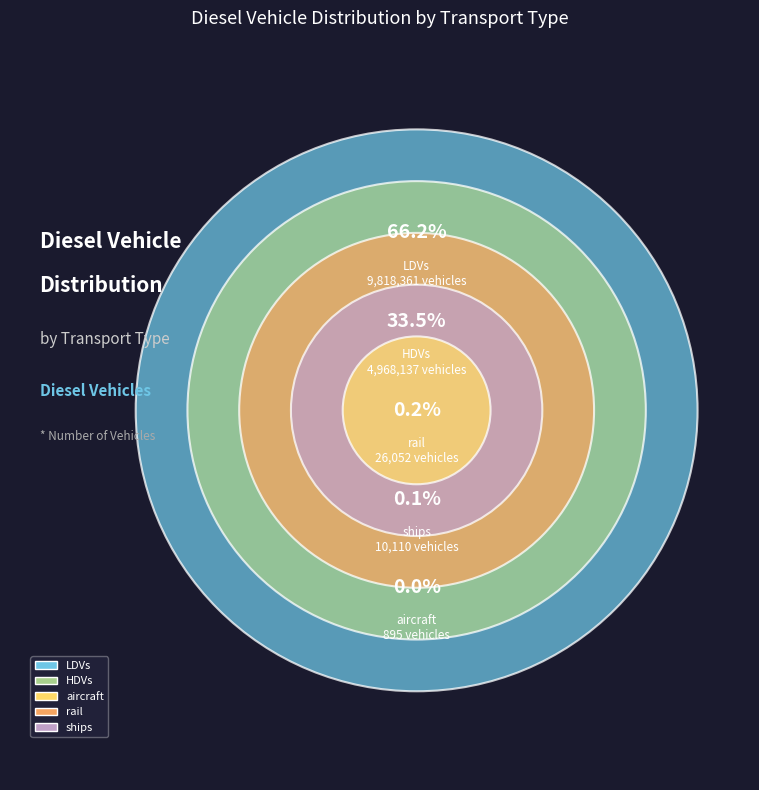

Is LDVs the majority of the pie?

Yes